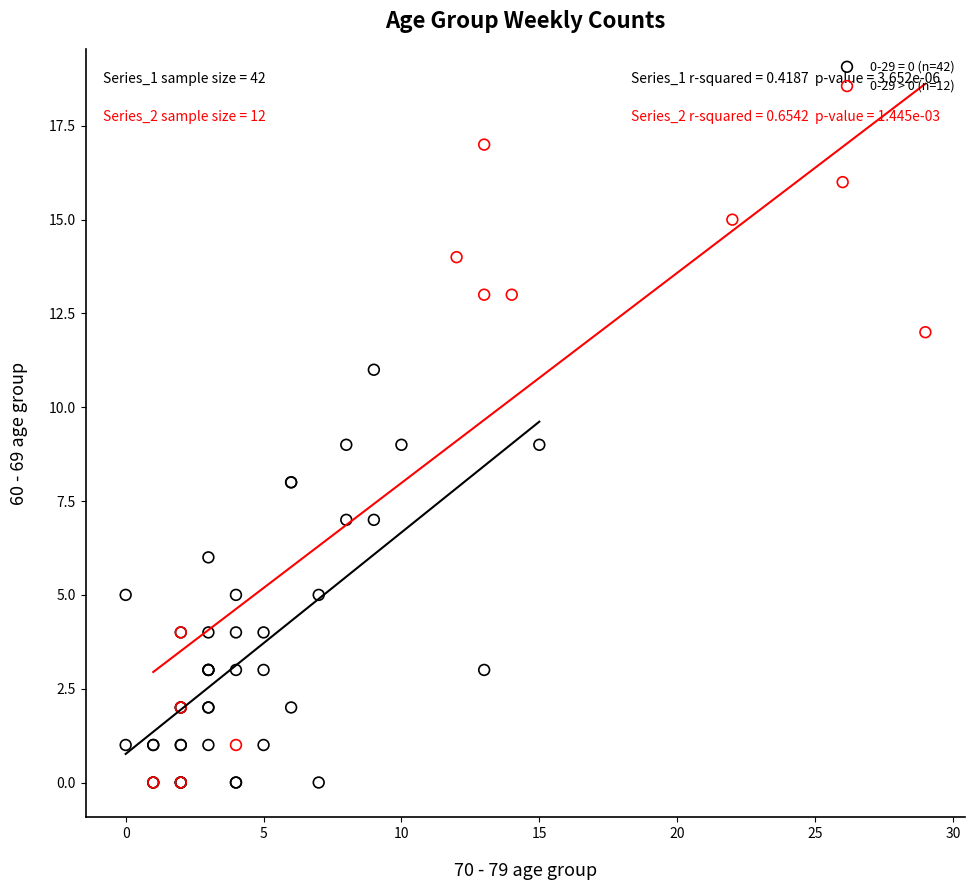

Which series contains the highest Y value?

0-29 > 0 (n=12)